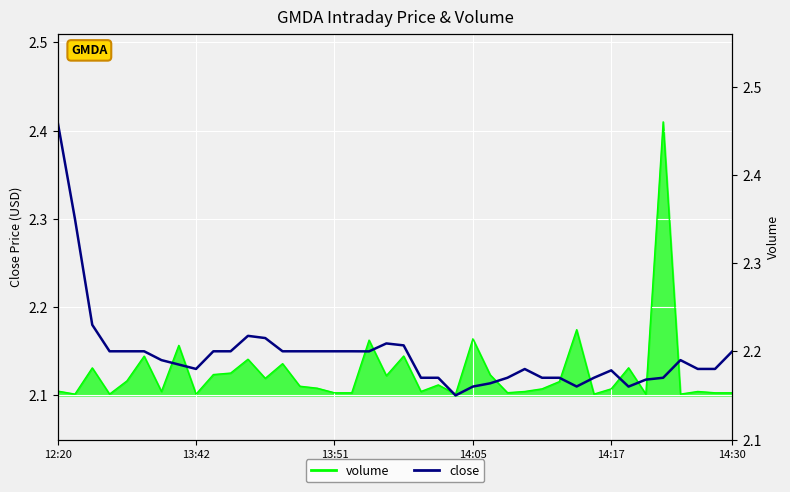

Count the values in the range 2 to 3.

40